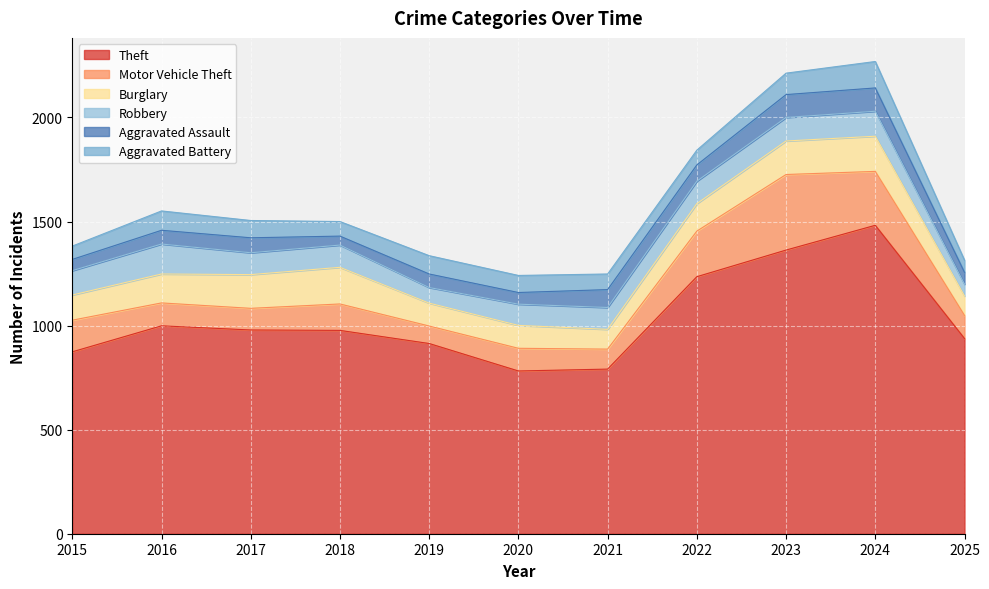

What are all the series names shown in the legend?

Theft, Motor Vehicle Theft, Burglary, Robbery, Aggravated Assault, Aggravated Battery